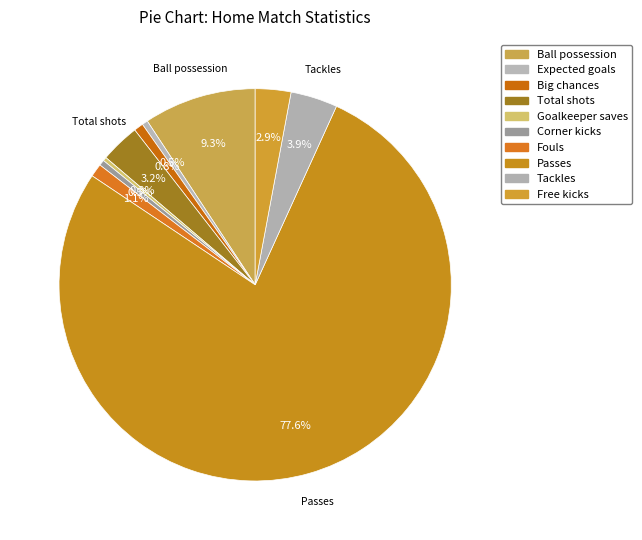

How many slices are in this pie chart?

10